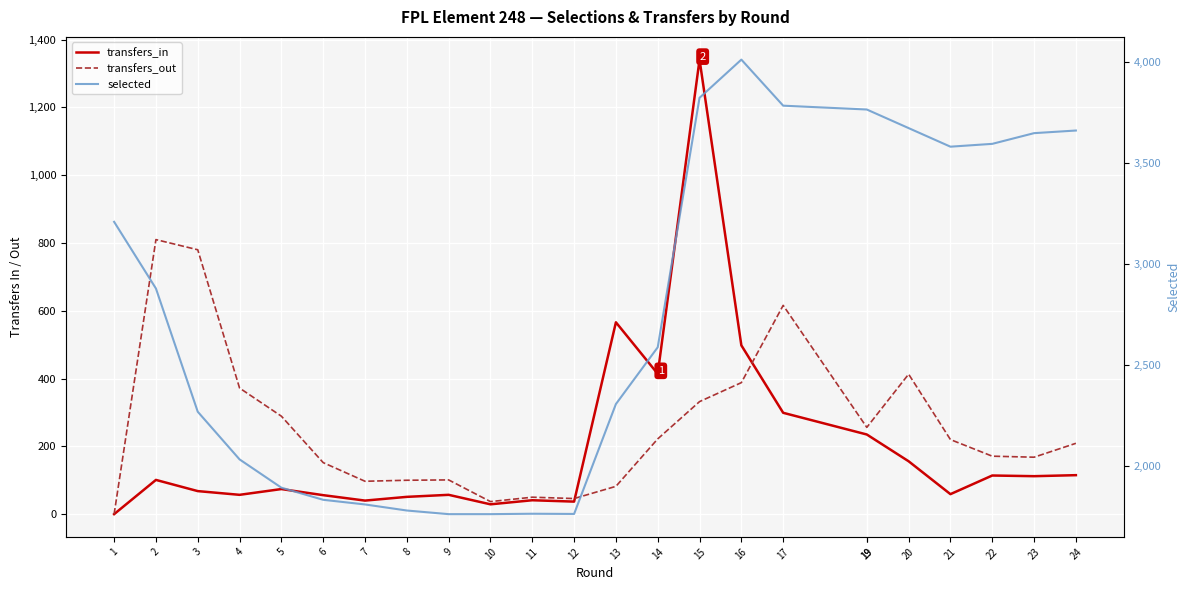

What is the greatest value displayed?

4010